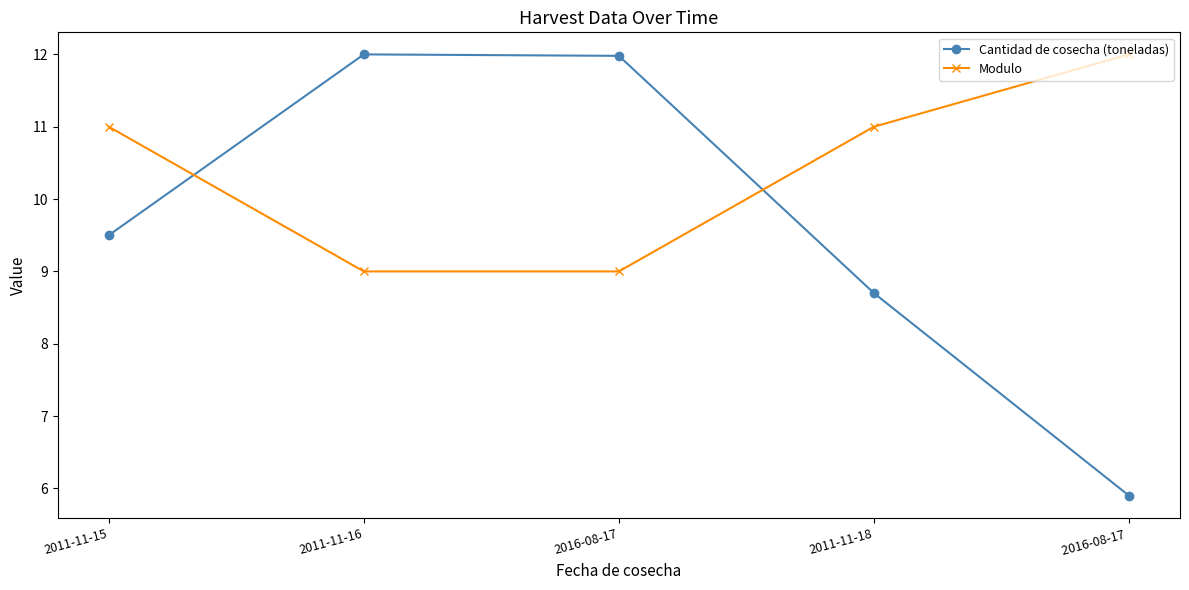

What is the label of the 3rd point from the left?

2016-08-17